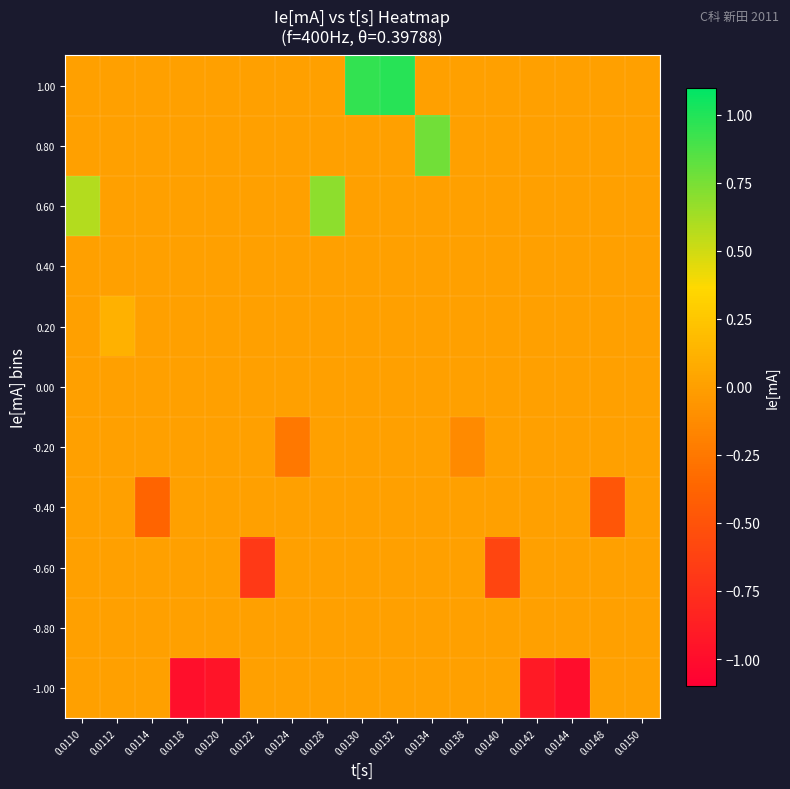

What is the difference between the highest and lowest values at 0.0138?

0.1